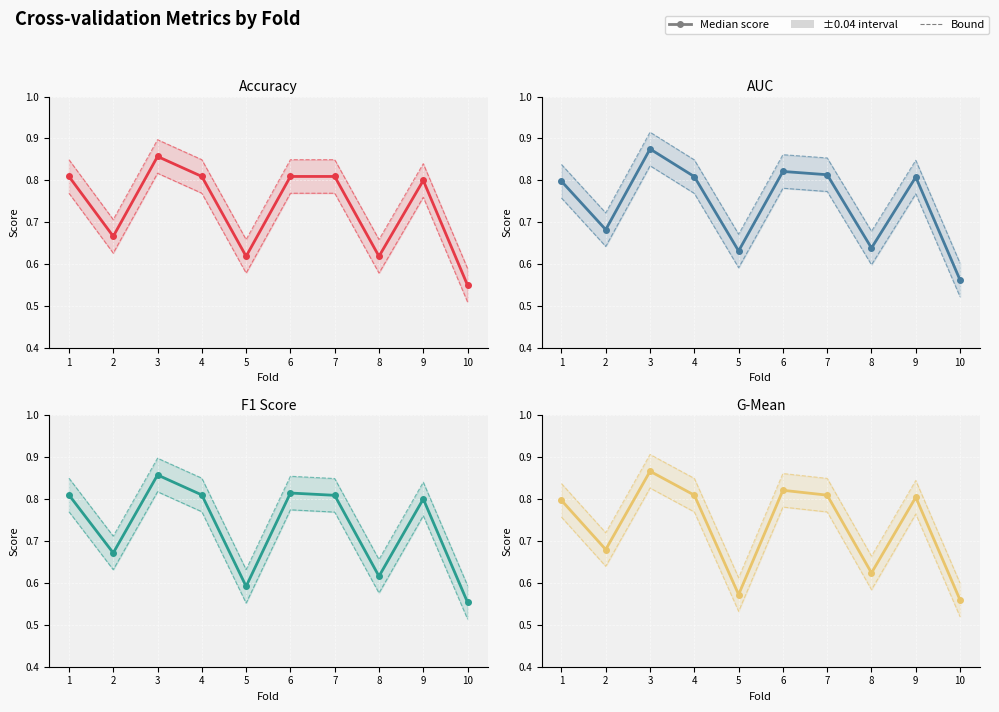

What is the value of the F1 Score (median) point at the 5th from the left?

0.6